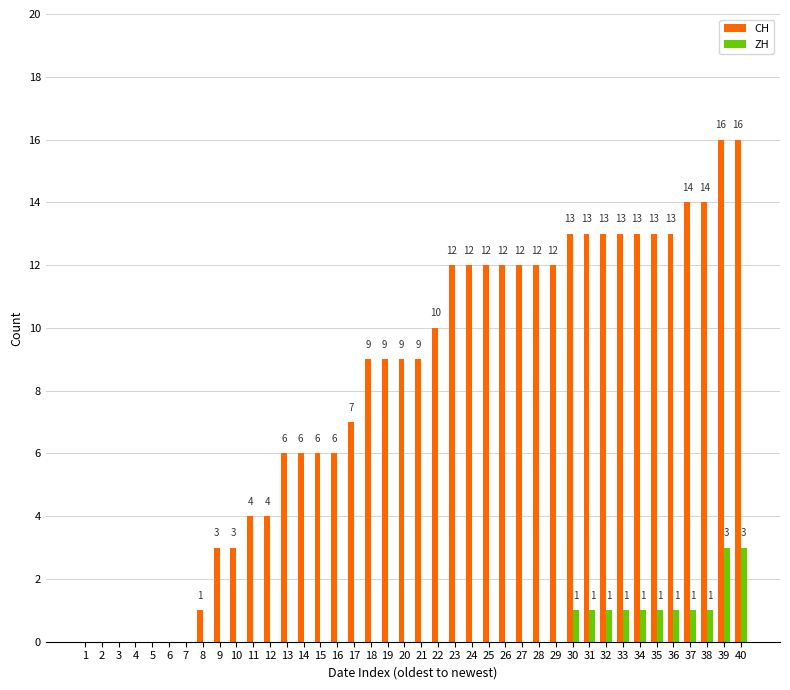

What is the difference between the ZH values at 24 and 32?

1